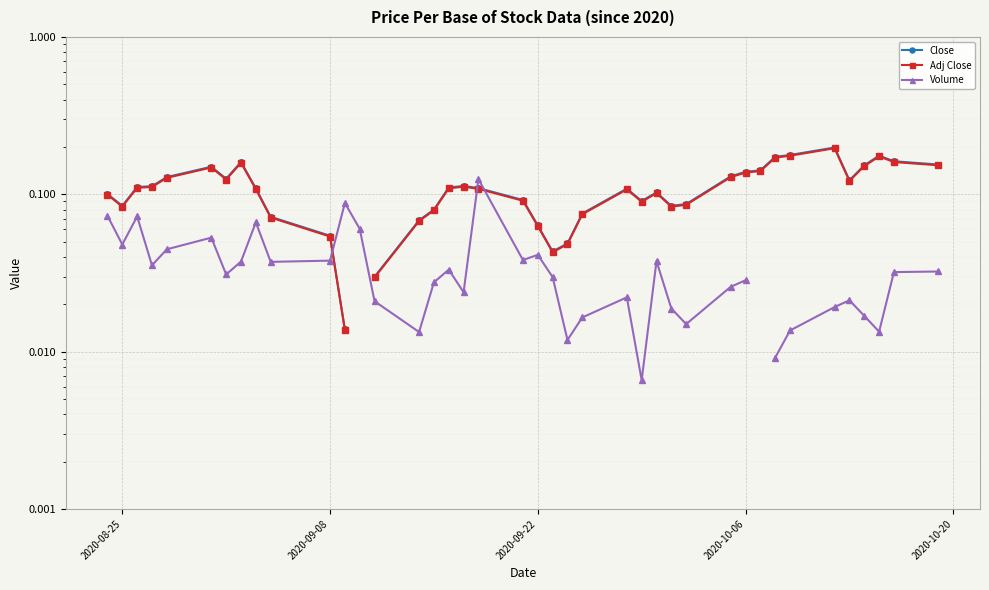

How many times do Close and Volume cross each other?

3